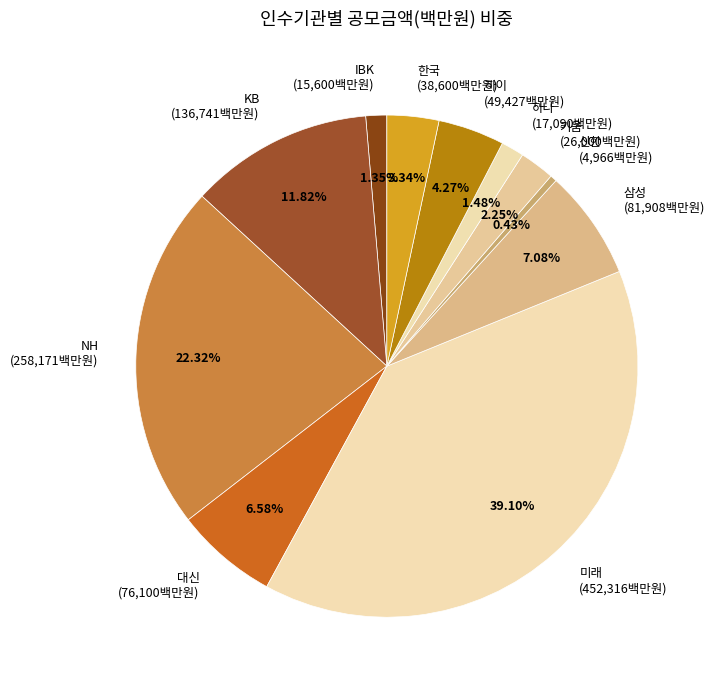

What is the ratio of the value at 삼성 to the value at NH?

0.3